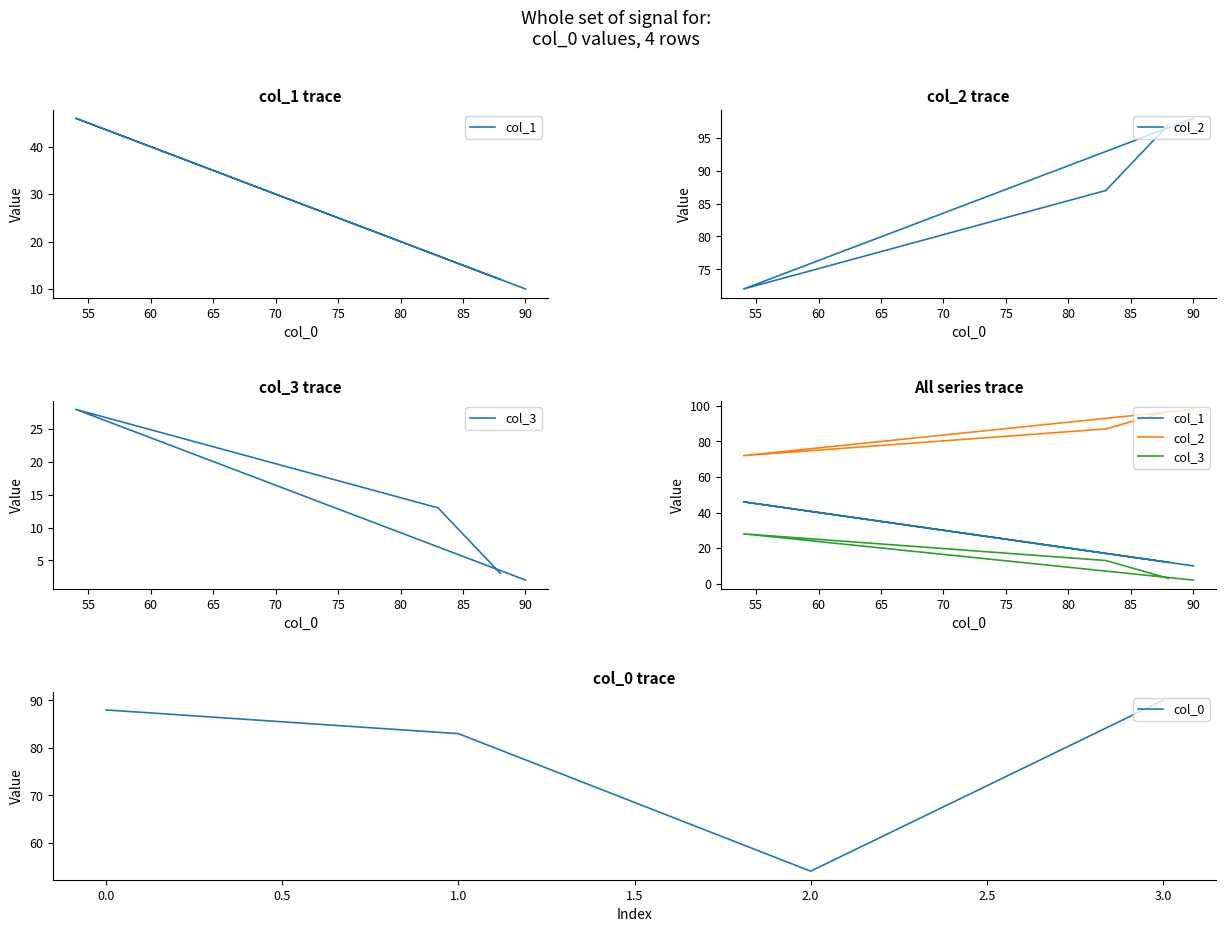

What value does the col_0 series have at 3.0, to the nearest 10?

90